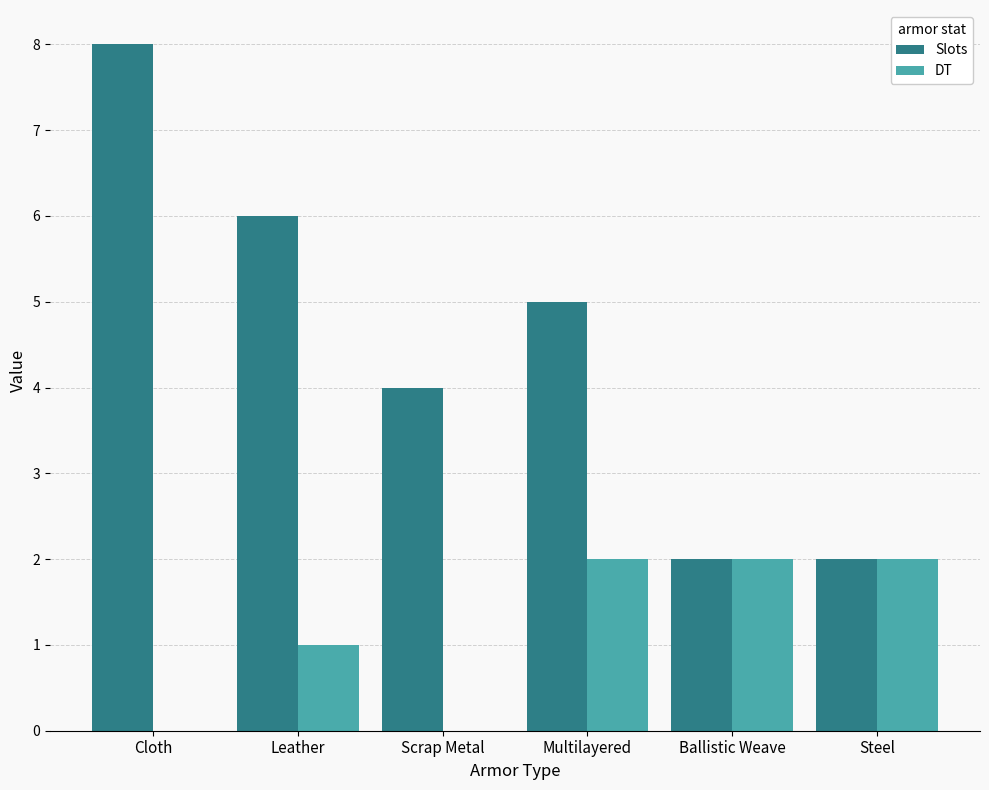

How many groups of bars are there?

6